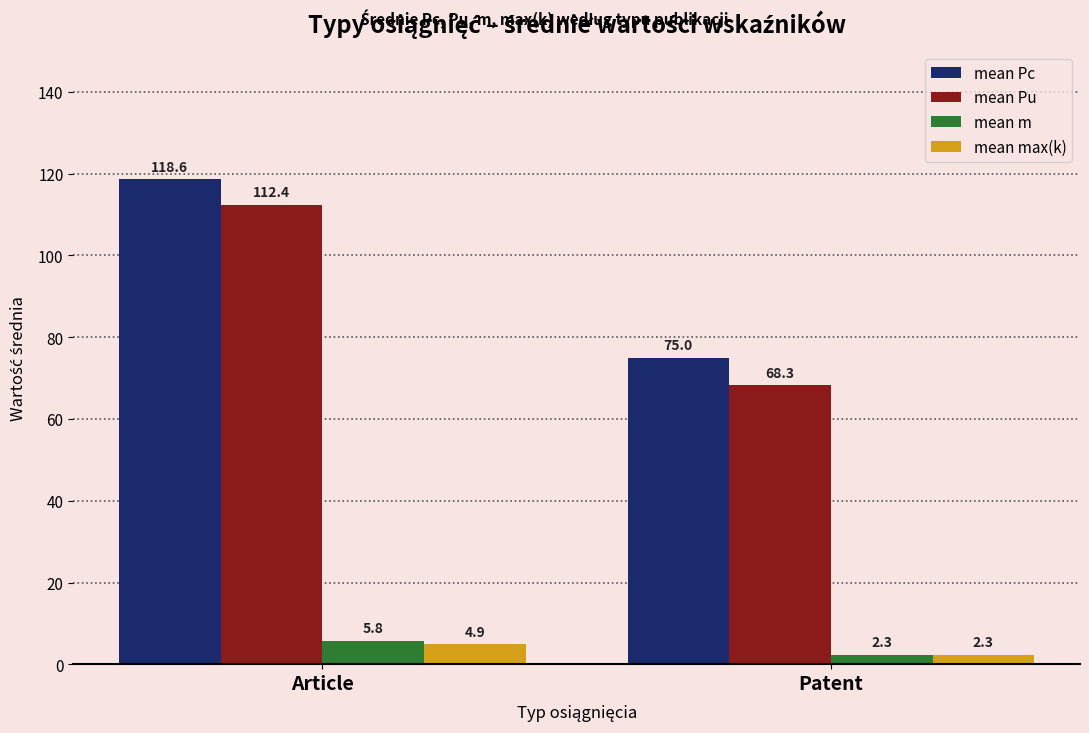

What are all the series names shown in the legend?

mean Pc, mean Pu, mean m, mean max(k)